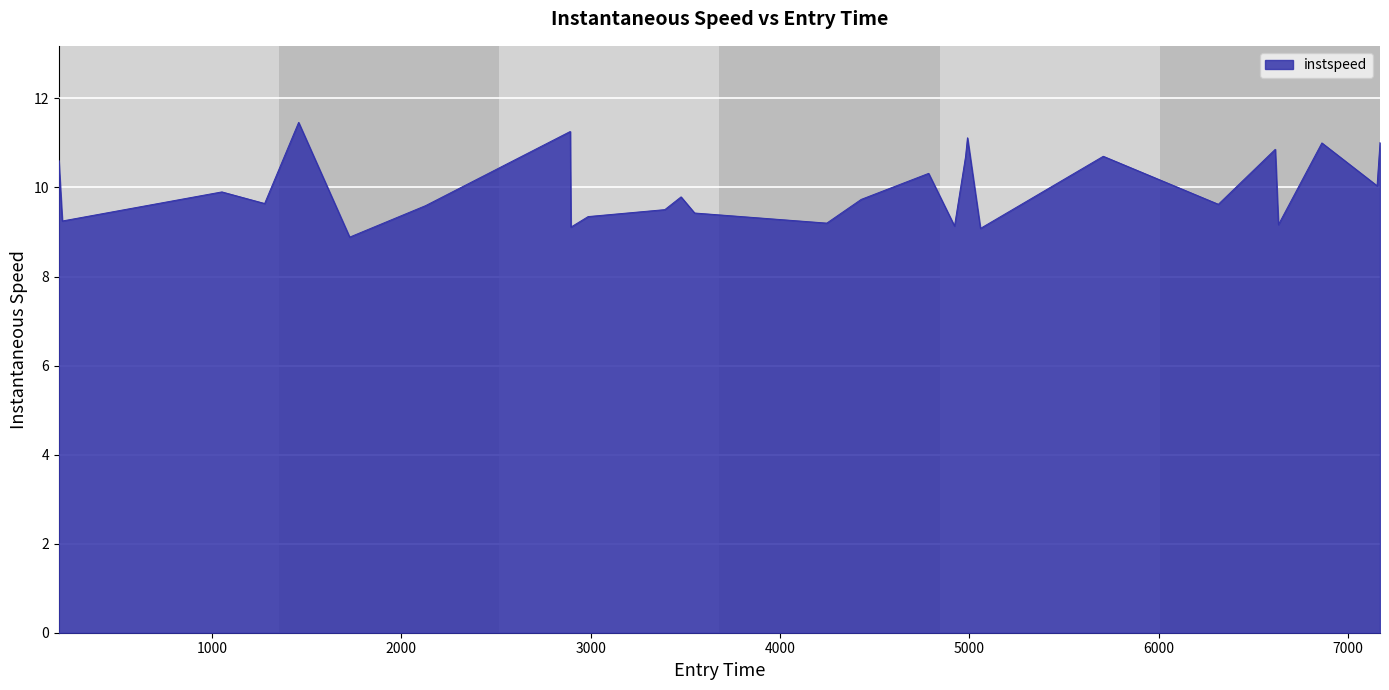

What is the sum of all values?

269.4